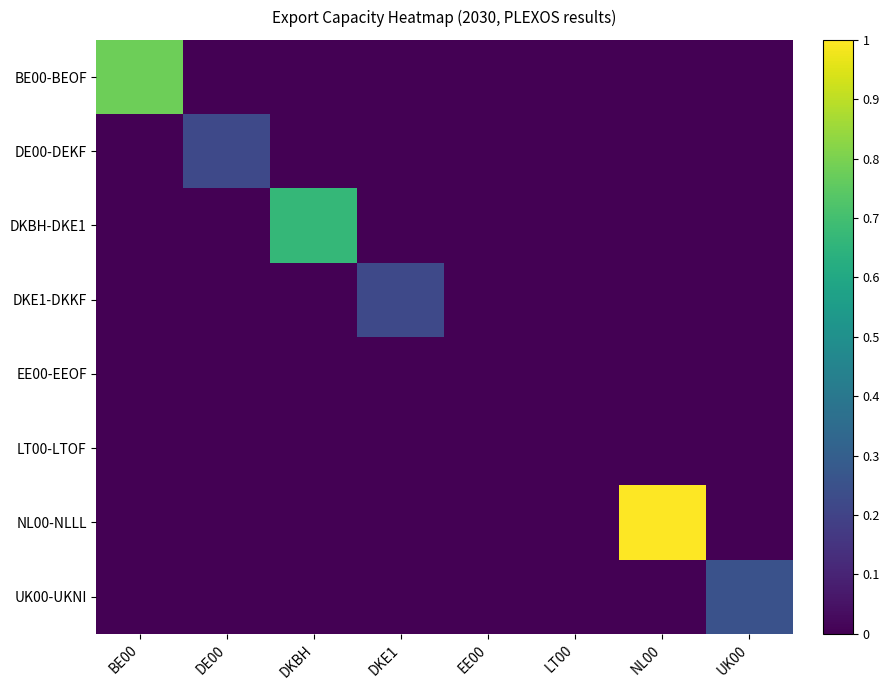

Reading left to right, transcribe all the data shown in this chart.

BE00-BEOF: BE00=0.8	DE00=0.0	DKBH=0.0	DKE1=0.0	EE00=0.0	LT00=0.0	NL00=0.0	UK00=0.0
DE00-DEKF: BE00=0.0	DE00=0.2	DKBH=0.0	DKE1=0.0	EE00=0.0	LT00=0.0	NL00=0.0	UK00=0.0
DKBH-DKE1: BE00=0.0	DE00=0.0	DKBH=0.7	DKE1=0.0	EE00=0.0	LT00=0.0	NL00=0.0	UK00=0.0
DKE1-DKKF: BE00=0.0	DE00=0.0	DKBH=0.0	DKE1=0.2	EE00=0.0	LT00=0.0	NL00=0.0	UK00=0.0
EE00-EEOF: BE00=0.0	DE00=0.0	DKBH=0.0	DKE1=0.0	EE00=0.0	LT00=0.0	NL00=0.0	UK00=0.0
LT00-LTOF: BE00=0.0	DE00=0.0	DKBH=0.0	DKE1=0.0	EE00=0.0	LT00=0.0	NL00=0.0	UK00=0.0
NL00-NLLL: BE00=0.0	DE00=0.0	DKBH=0.0	DKE1=0.0	EE00=0.0	LT00=0.0	NL00=1.0	UK00=0.0
UK00-UKNI: BE00=0.0	DE00=0.0	DKBH=0.0	DKE1=0.0	EE00=0.0	LT00=0.0	NL00=0.0	UK00=0.2